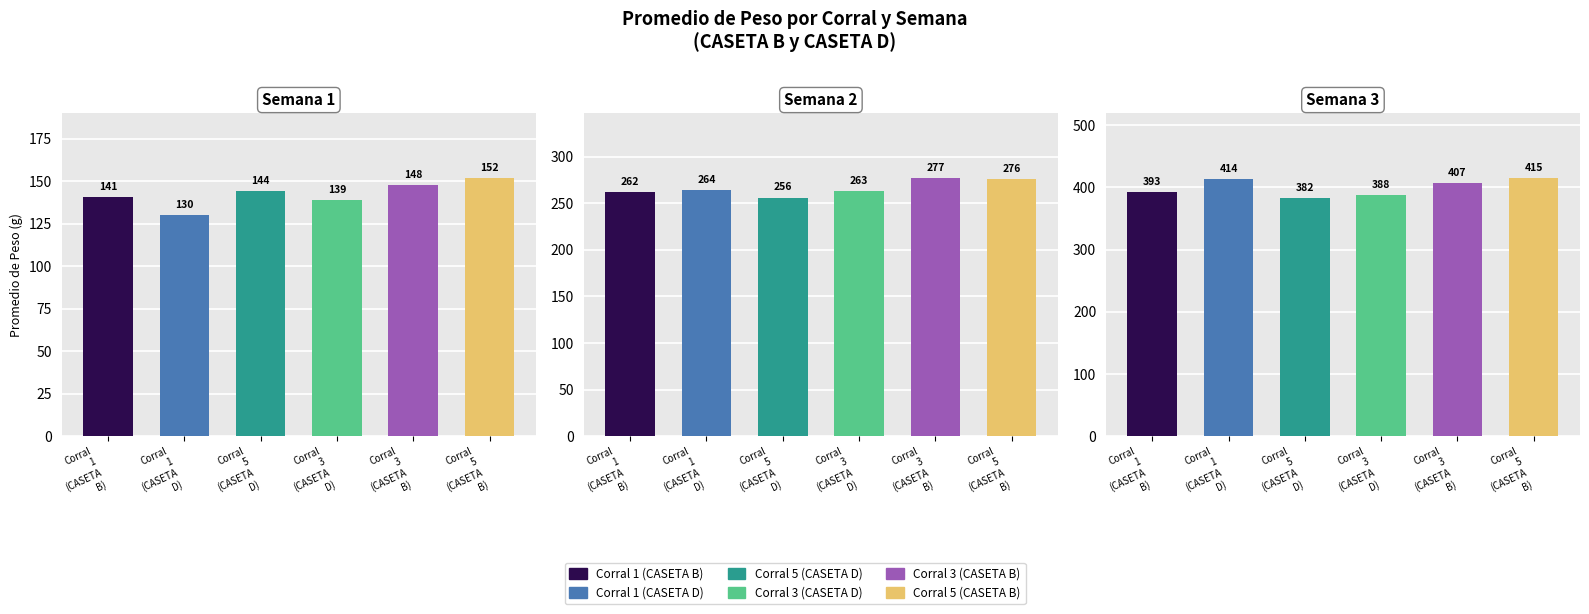

True or false: Corral 5 (CASETA D) has a value of 382.0 at Semana 3.

True